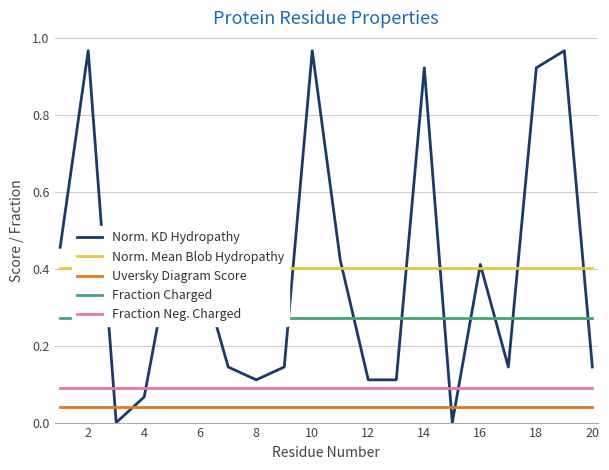

How many times do Fraction Neg. Charged and Norm. KD Hydropathy cross each other?

4